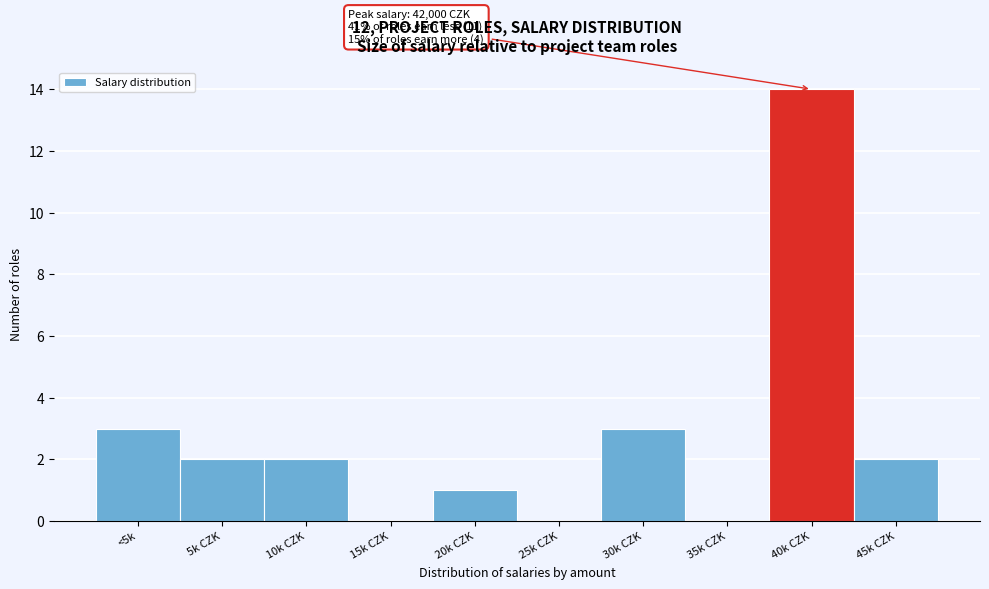

Reading right to left, what are all the values shown in this chart?

45k CZK=2	40k CZK=14	35k CZK=0	30k CZK=3	25k CZK=0	20k CZK=1	15k CZK=0	10k CZK=2	5k CZK=2	<5k=3